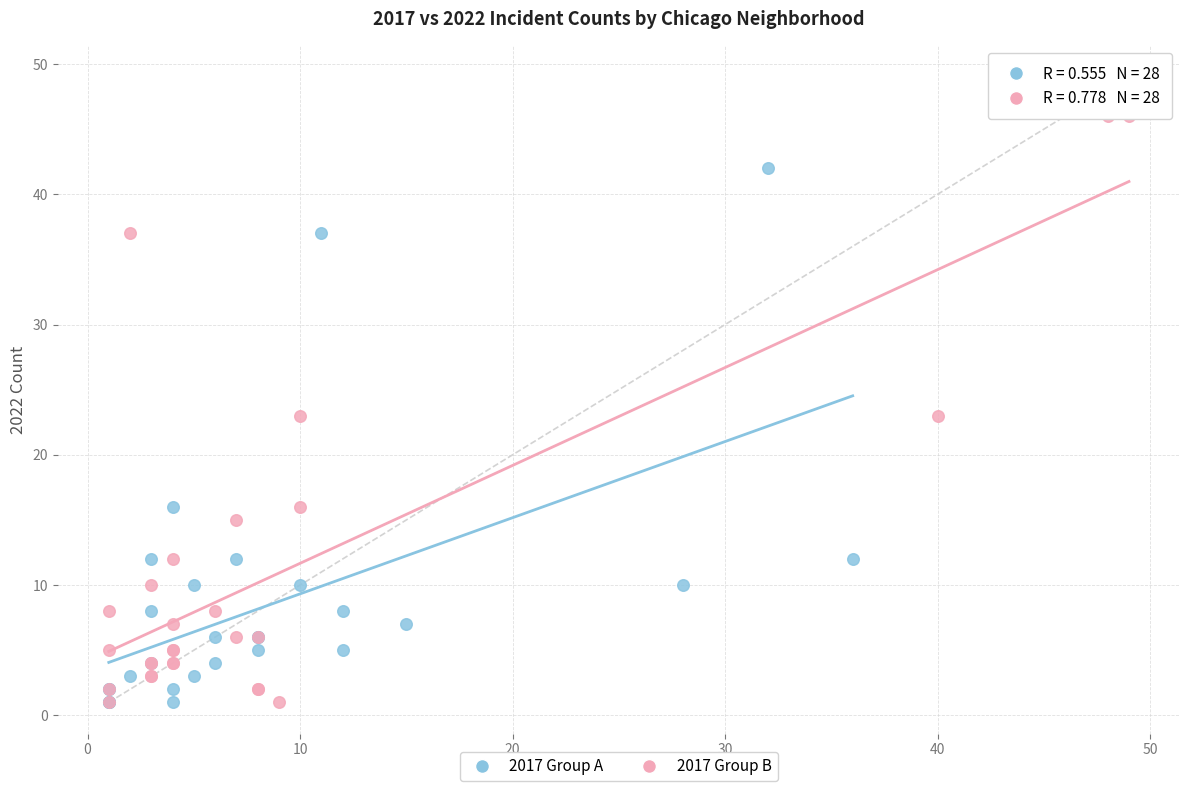

Which series reaches the maximum Y coordinate?

2017 Group B